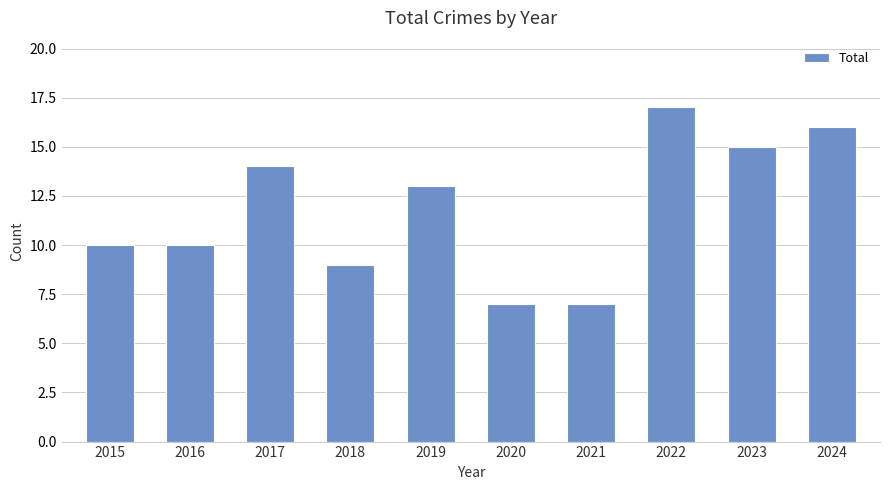

Count the values in the range 9 to 15.

6